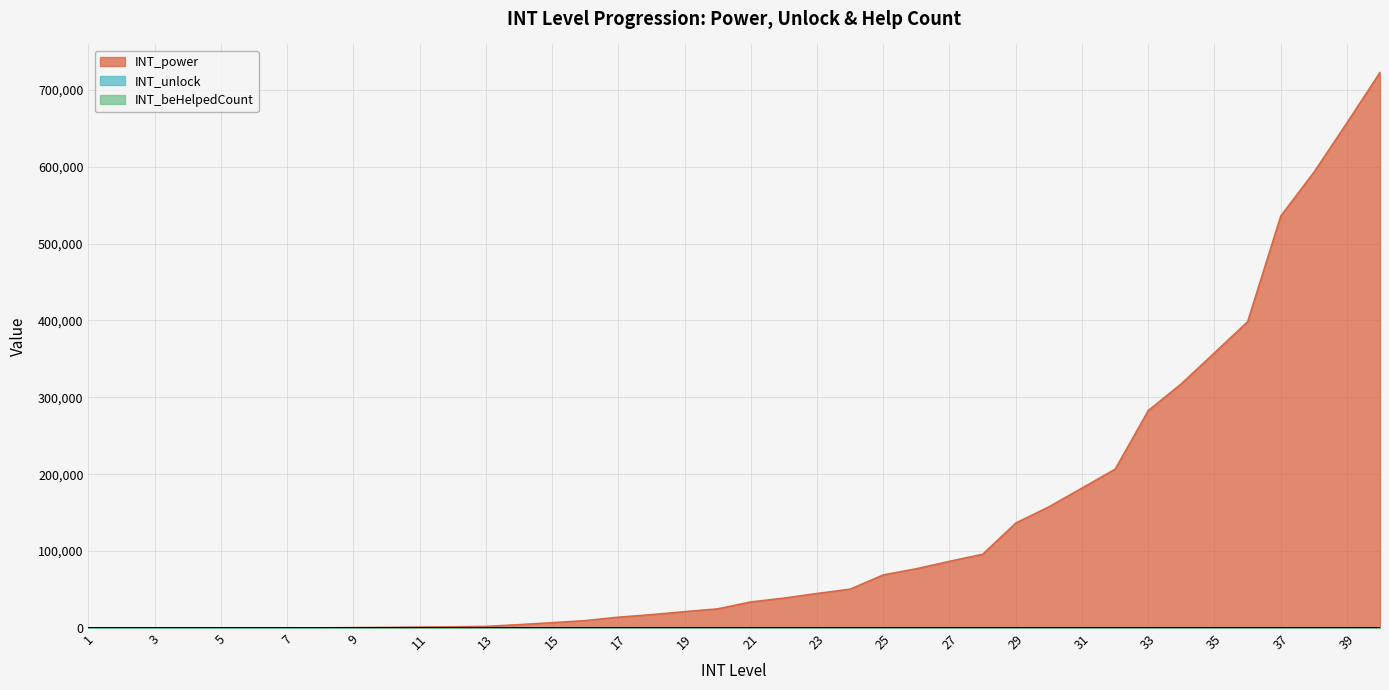

Reading right to left, list all the values displayed in this chart.

INT_beHelpedCount: 40	39	38	37	36	35	34	33	32	31	30	29	28	27	26	25	24	23	22	21	20	19	18	17	16	15	14	13	12	11	10	9	8	7	6	5	4	3	2	1
INT_unlock: 19	19	19	19	19	19	19	19	19	19	19	19	19	19	19	19	19	19	19	19	19	19	19	19	18	17	16	15	14	13	12	11	10	9	8	7	6	5	4	3
INT_power: 722840	657150	592750	535830	398440	357980	317800	282820	206620	182100	157660	136570	95950	86830	77180	69130	50600	44960	38950	33980	25000	21310	17440	14160	9680	6990	4460	2190	1650	1300	930	610	270	130	70	60	40	30	20	10